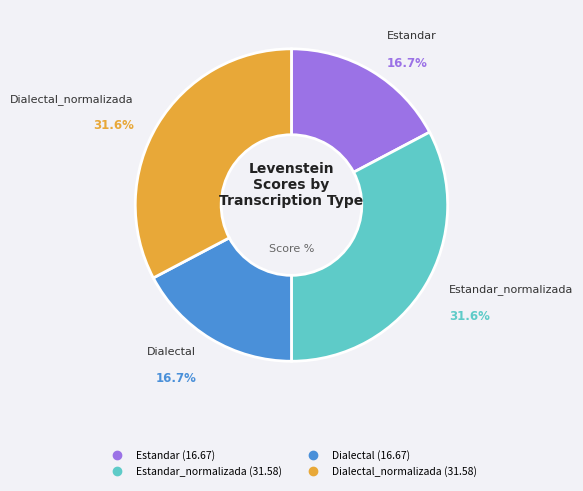

Is there any slice that represents more than half of the pie?

No